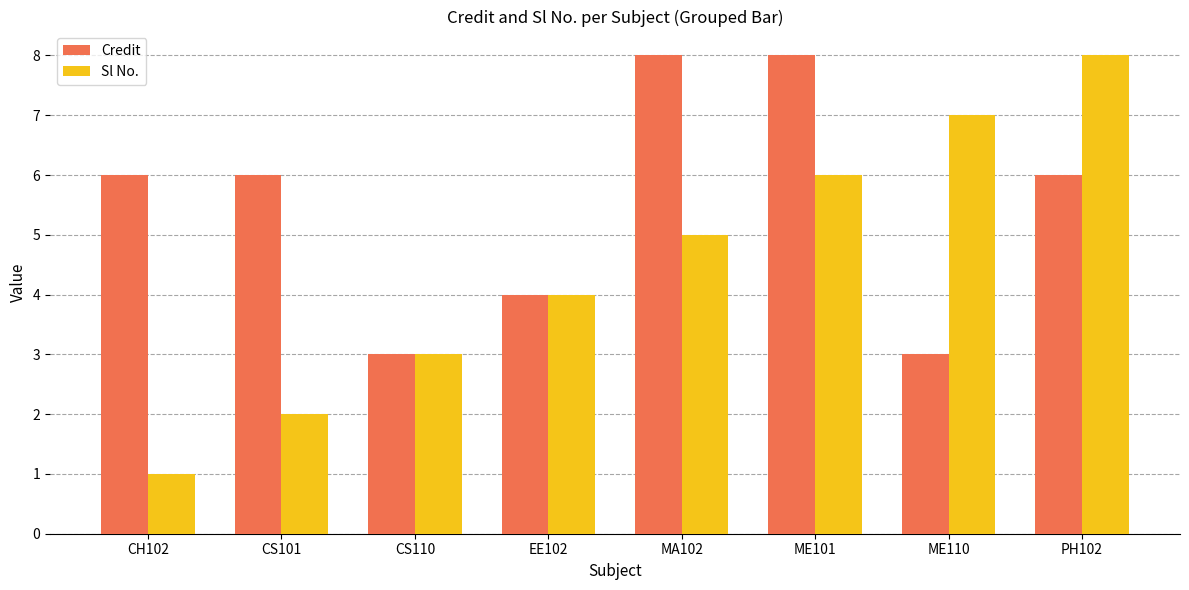

What is the difference between the second highest and second lowest values in the Credit series?

5